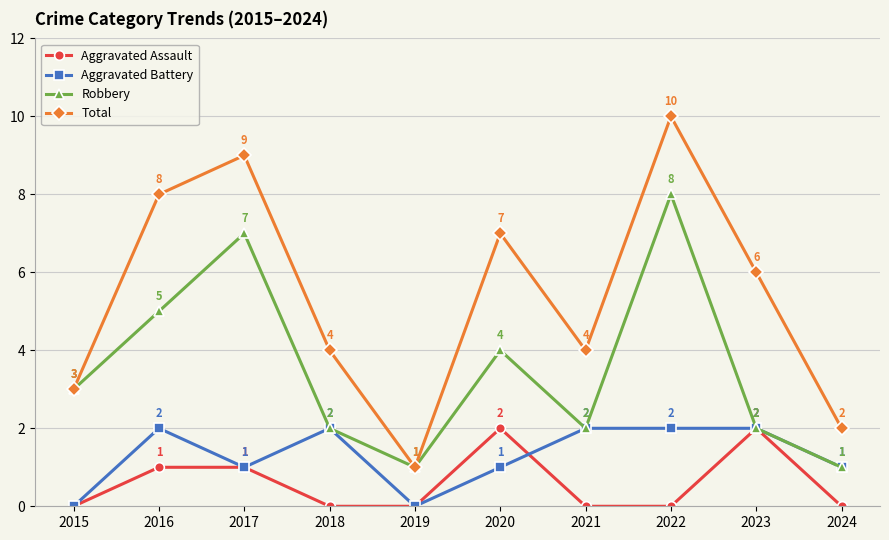

What is the sum of the Aggravated Assault values at 2015 and 2017?

1